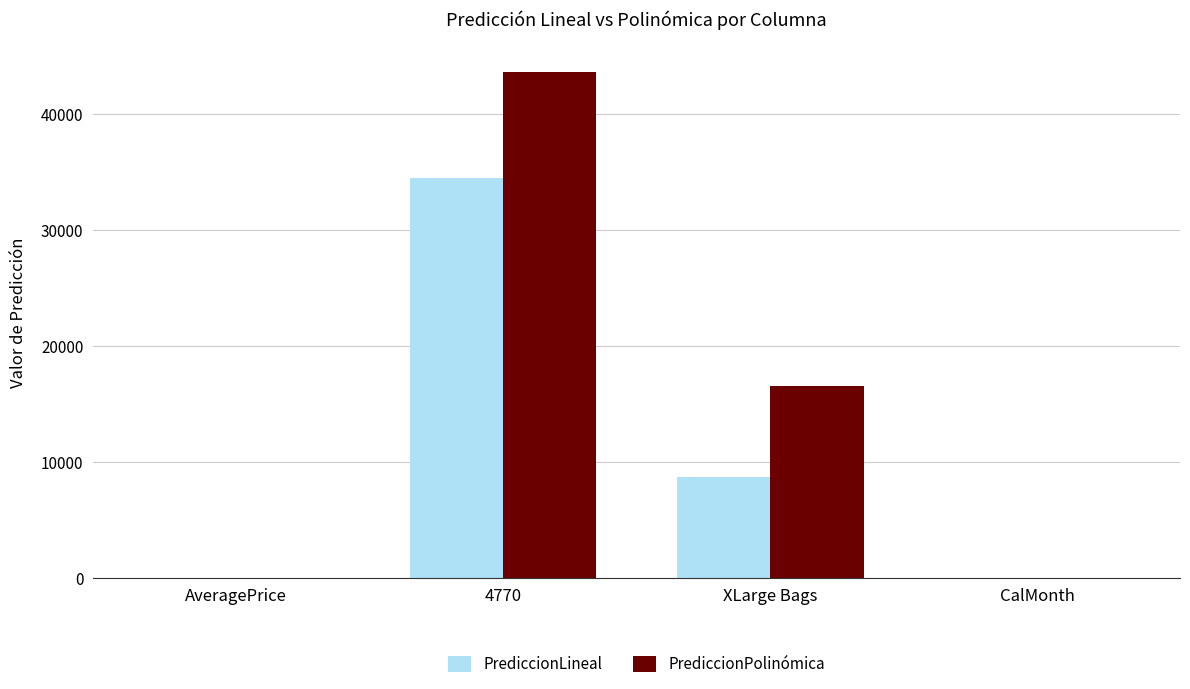

Which category has the highest value across all series?

4770